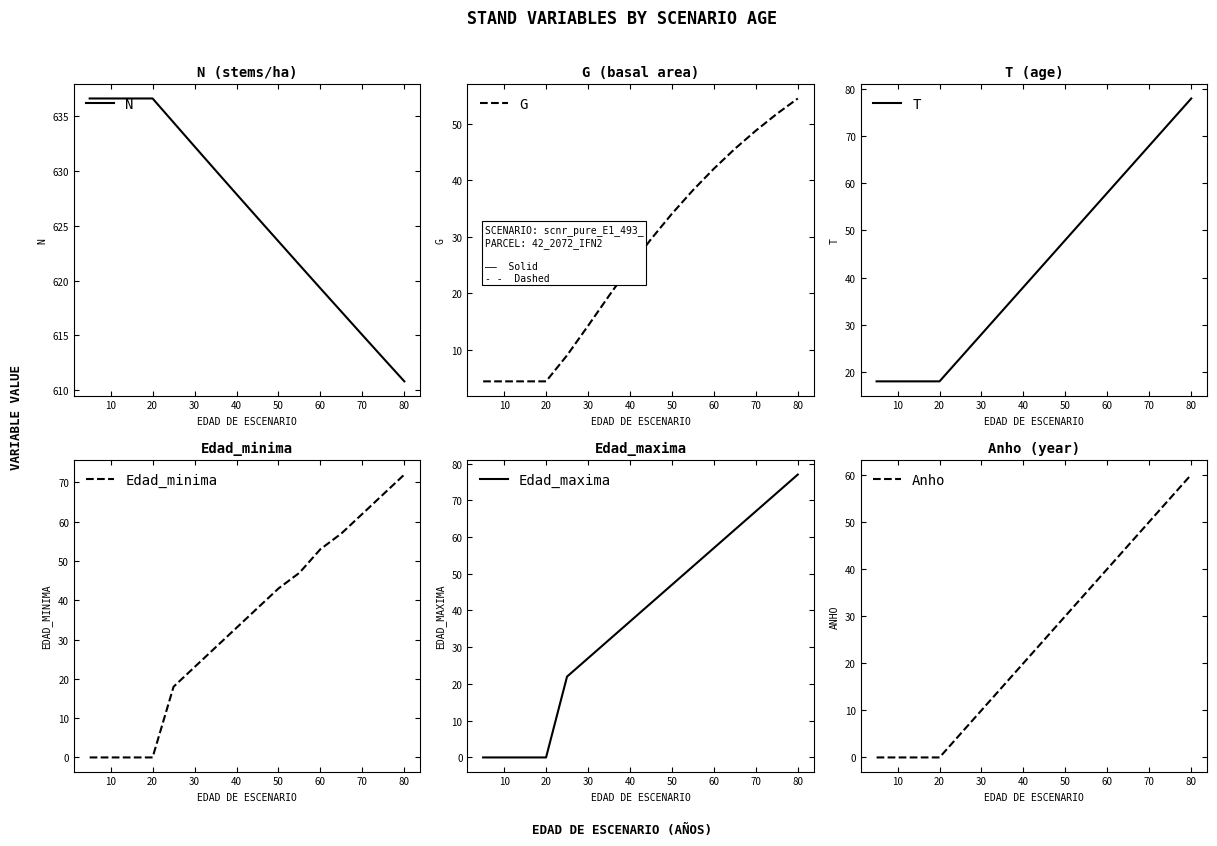

What is the maximum value for N?

636.6